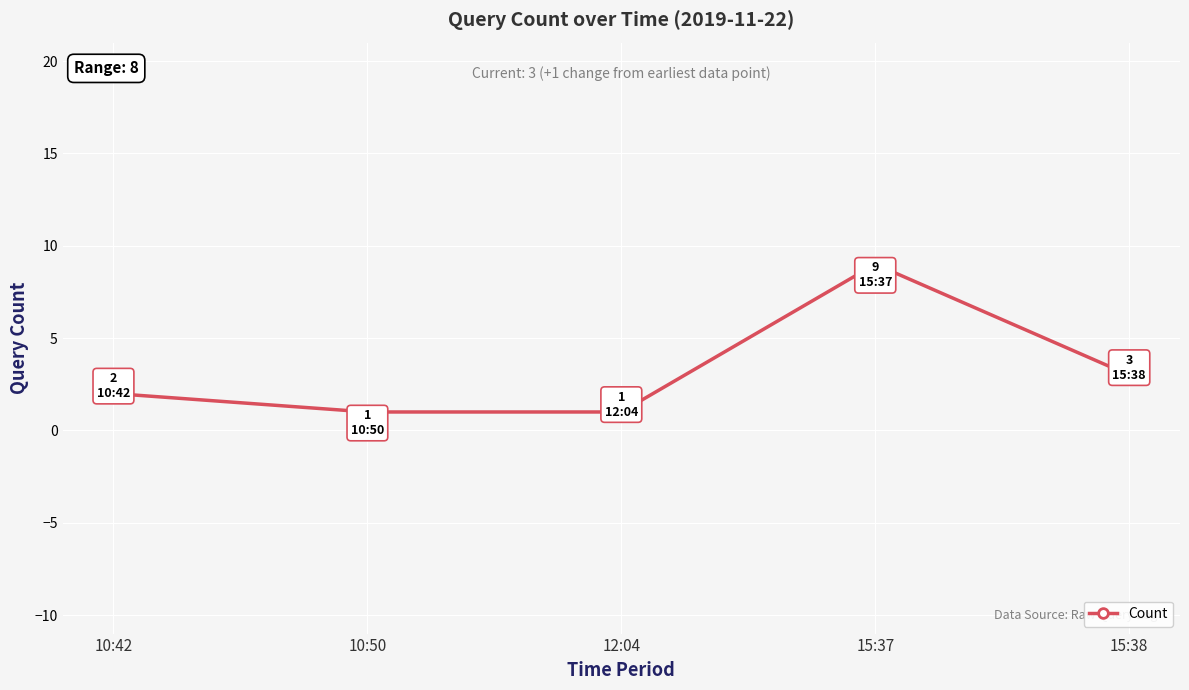

At which category does the data reach its first local peak?

15:37